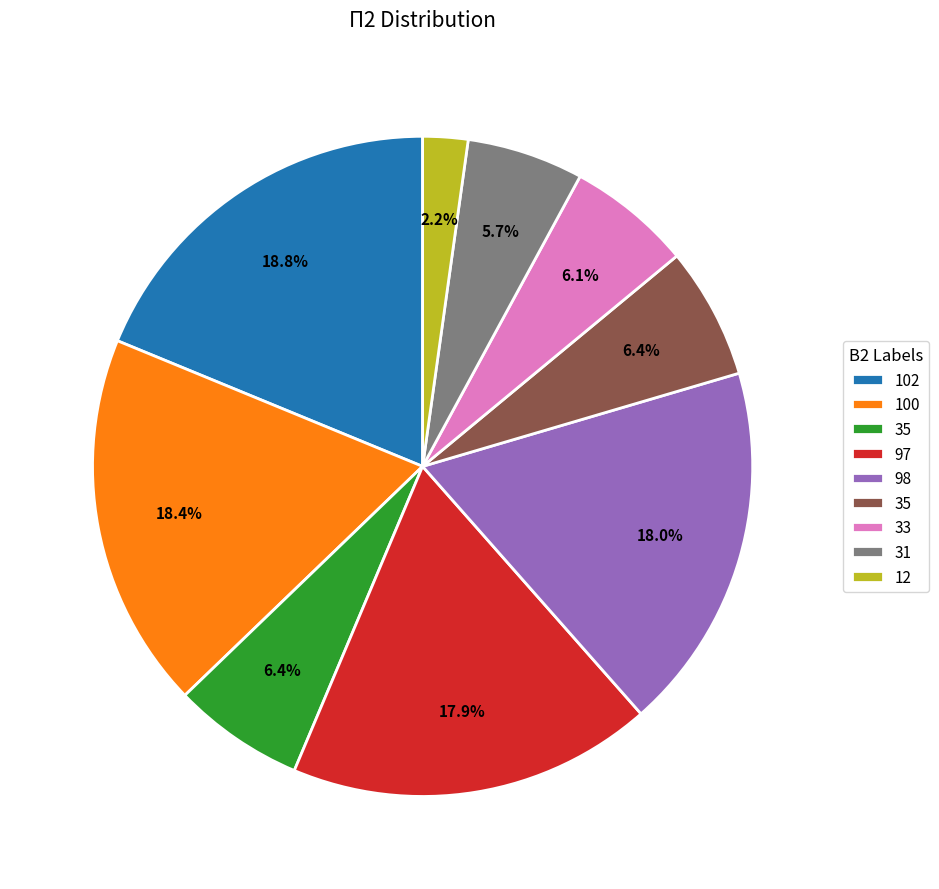

Does any single category account for the majority?

No